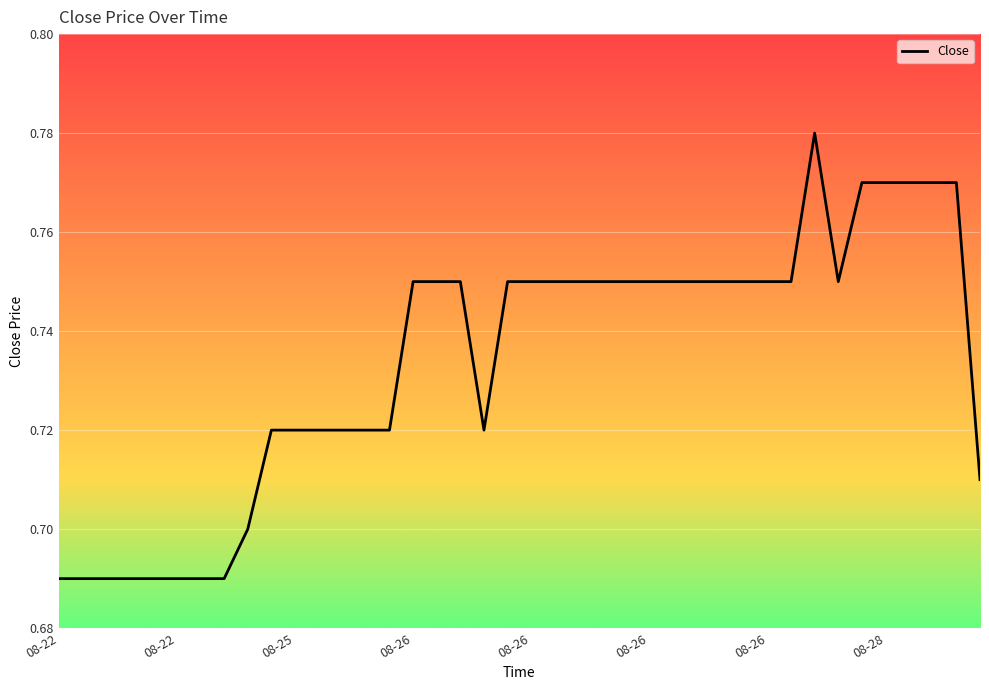

What is the maximum value shown in the chart?

0.8